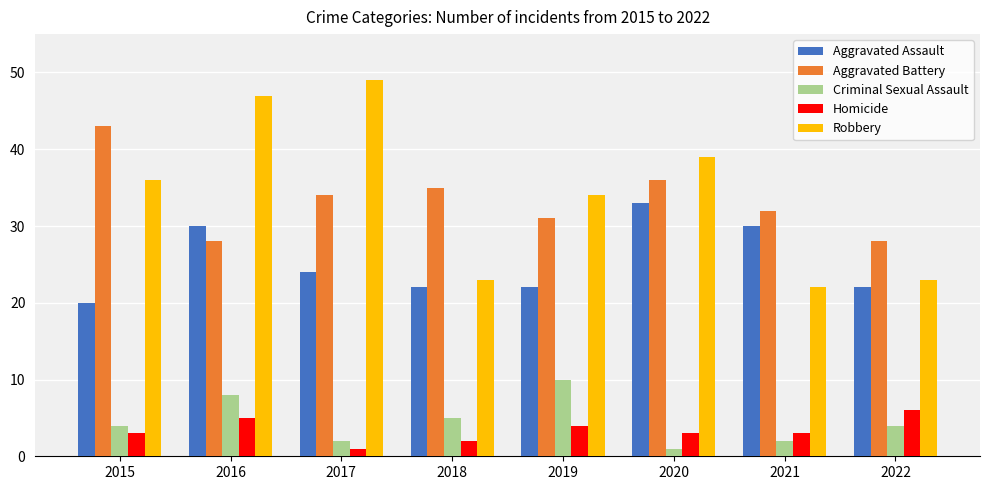

What is the difference between the Aggravated Assault values at 2022 and 2021?

8